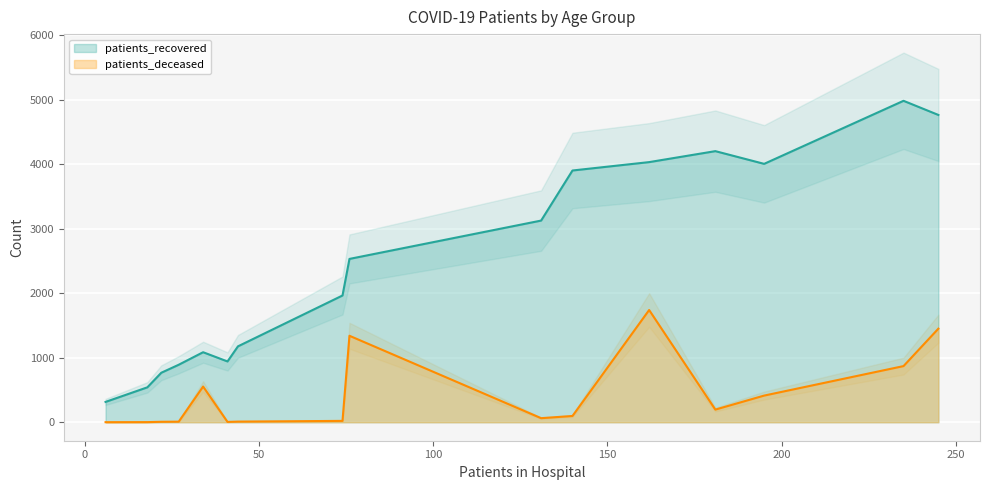

Is the value of patients_recovered at 55-59 greater than the value of patients_deceased at 20-24?

Yes